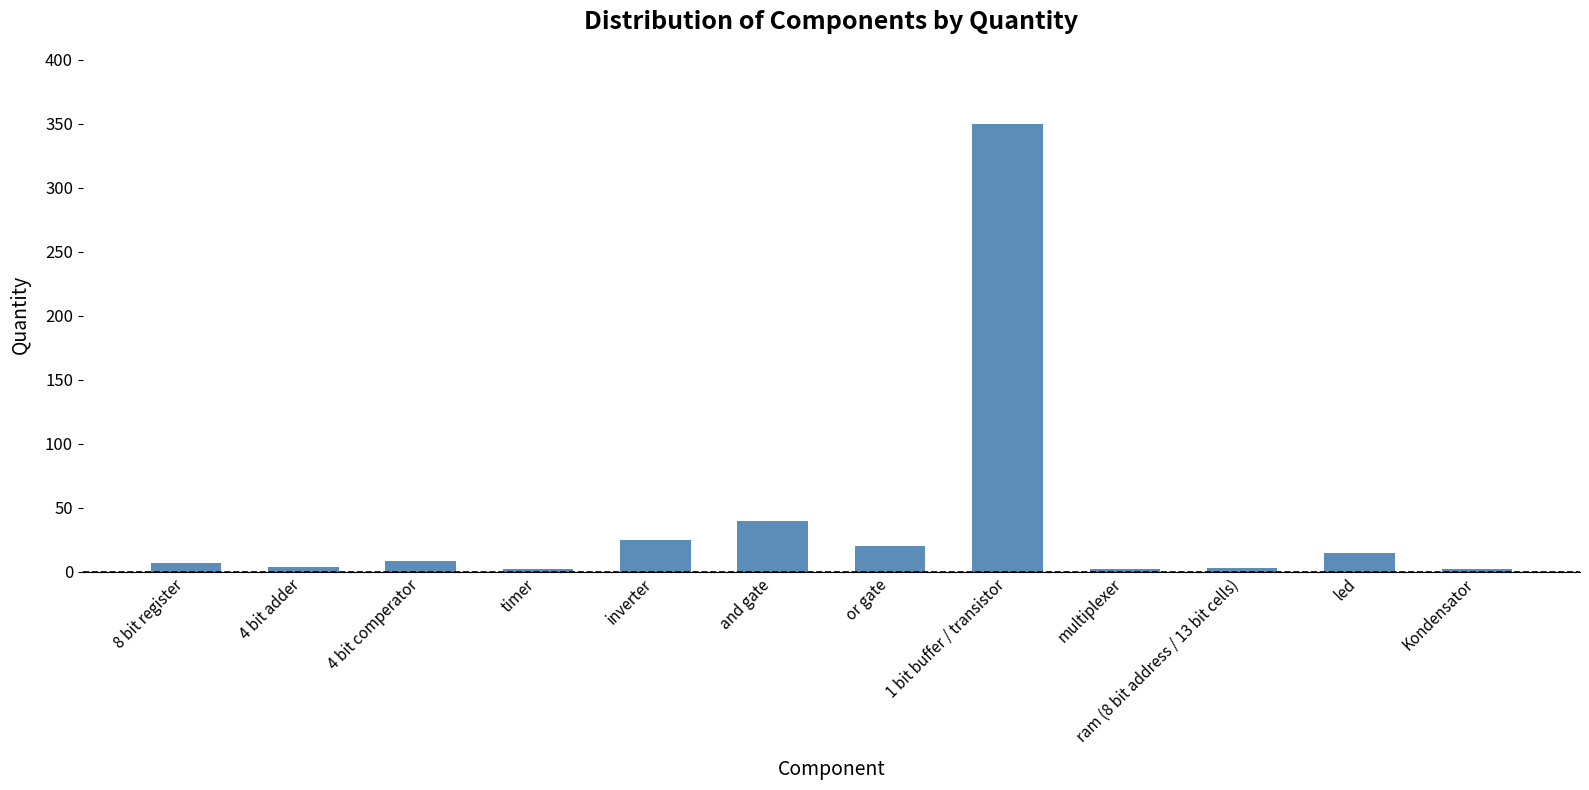

What is the label of the 12th bar from the left?

Kondensator